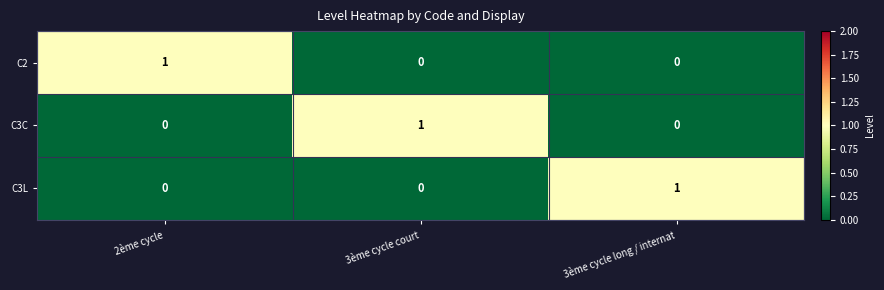

The value of C2 at 2ème cycle is 2. True or false?

False